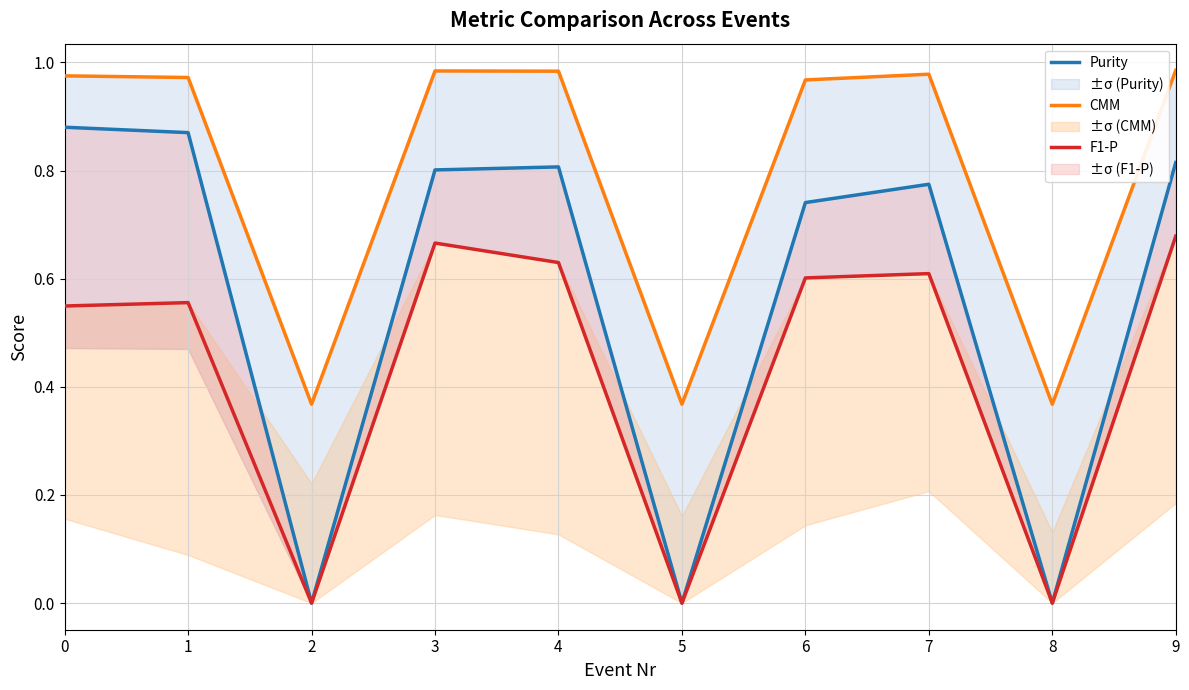

At which category is the sum across all series the highest?

9